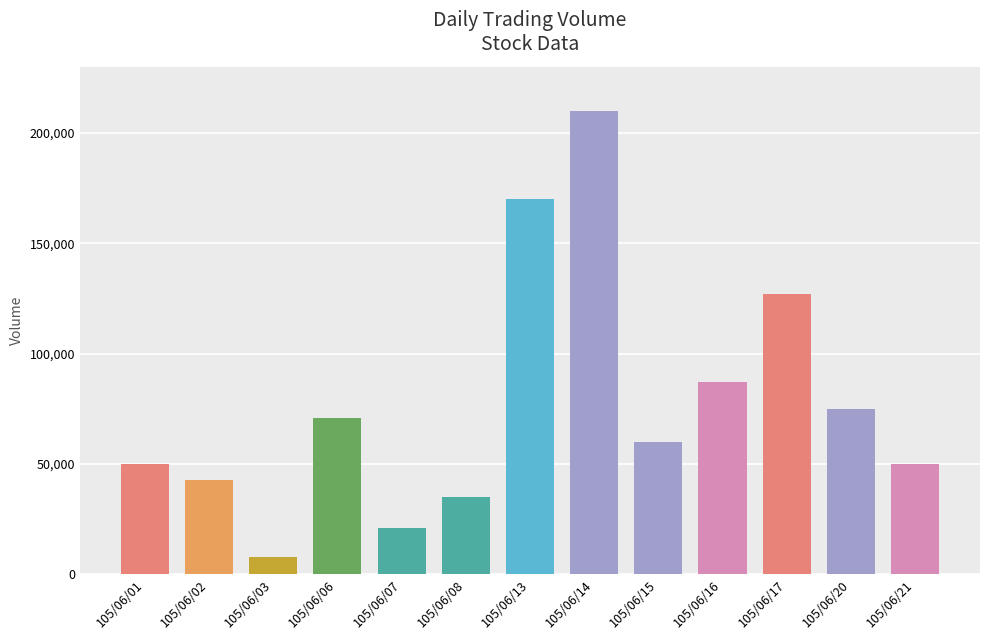

Which category has the lowest value across all series?

105/06/03